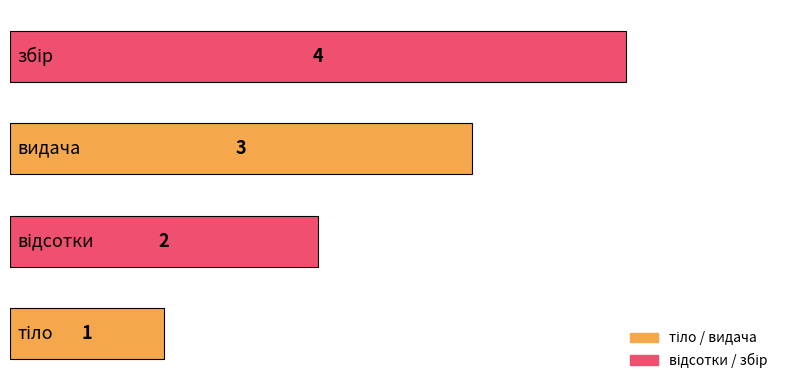

What is the sum of all values?

10